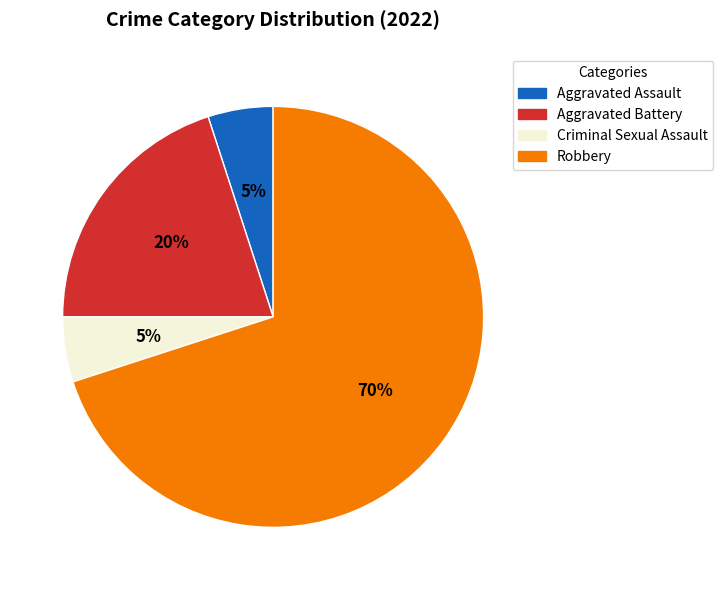

Is there a majority slice in this chart?

Yes